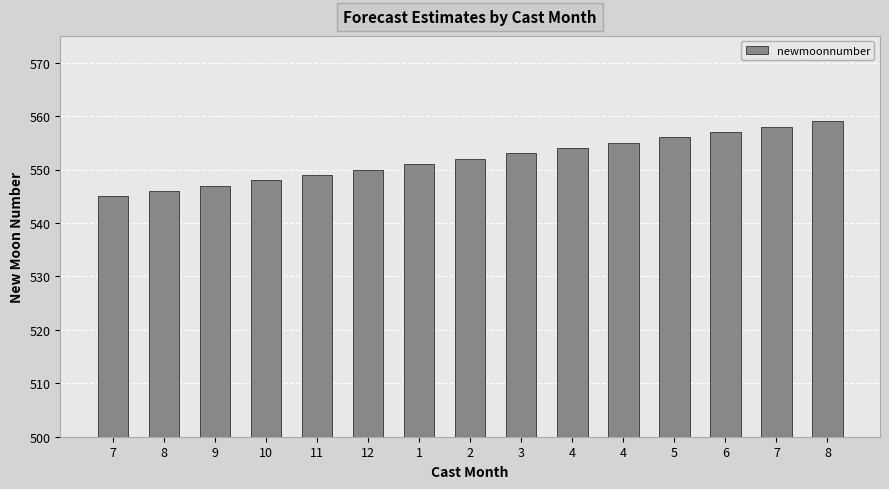

At which category does the chart reach its minimum across all series?

7